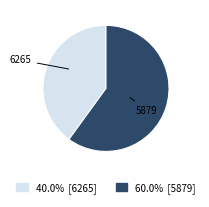

Is there any slice that represents more than half of the pie?

Yes